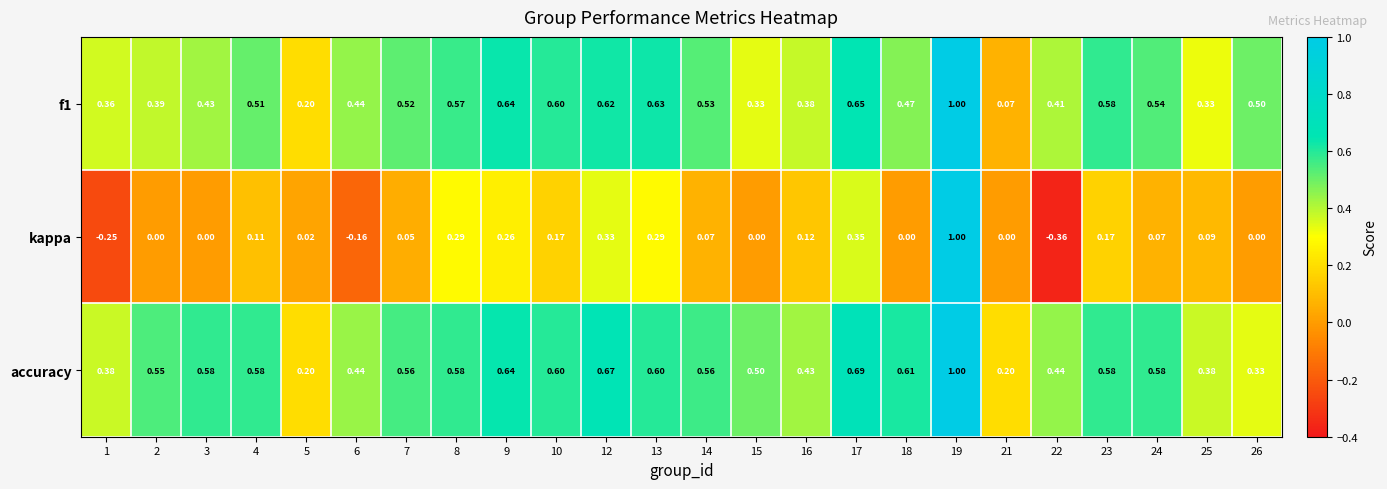

Which series has the widest spread of values?

kappa